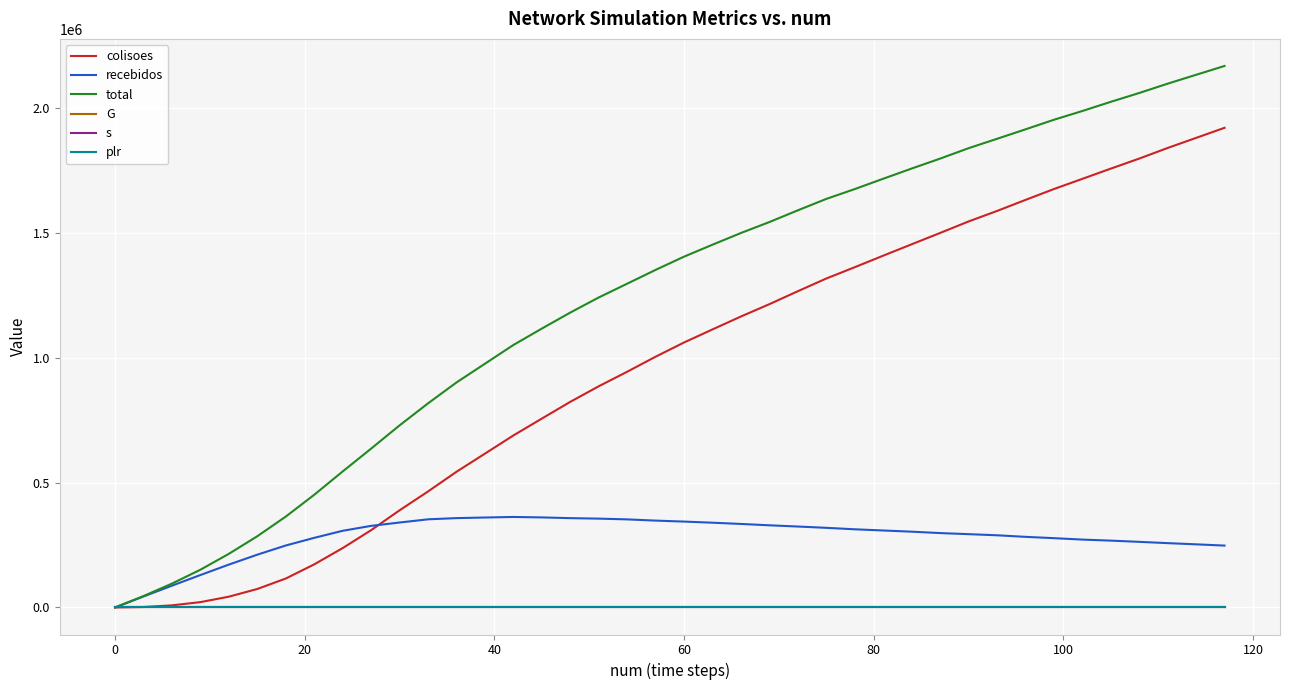

What is the greatest value displayed?

2167205.0